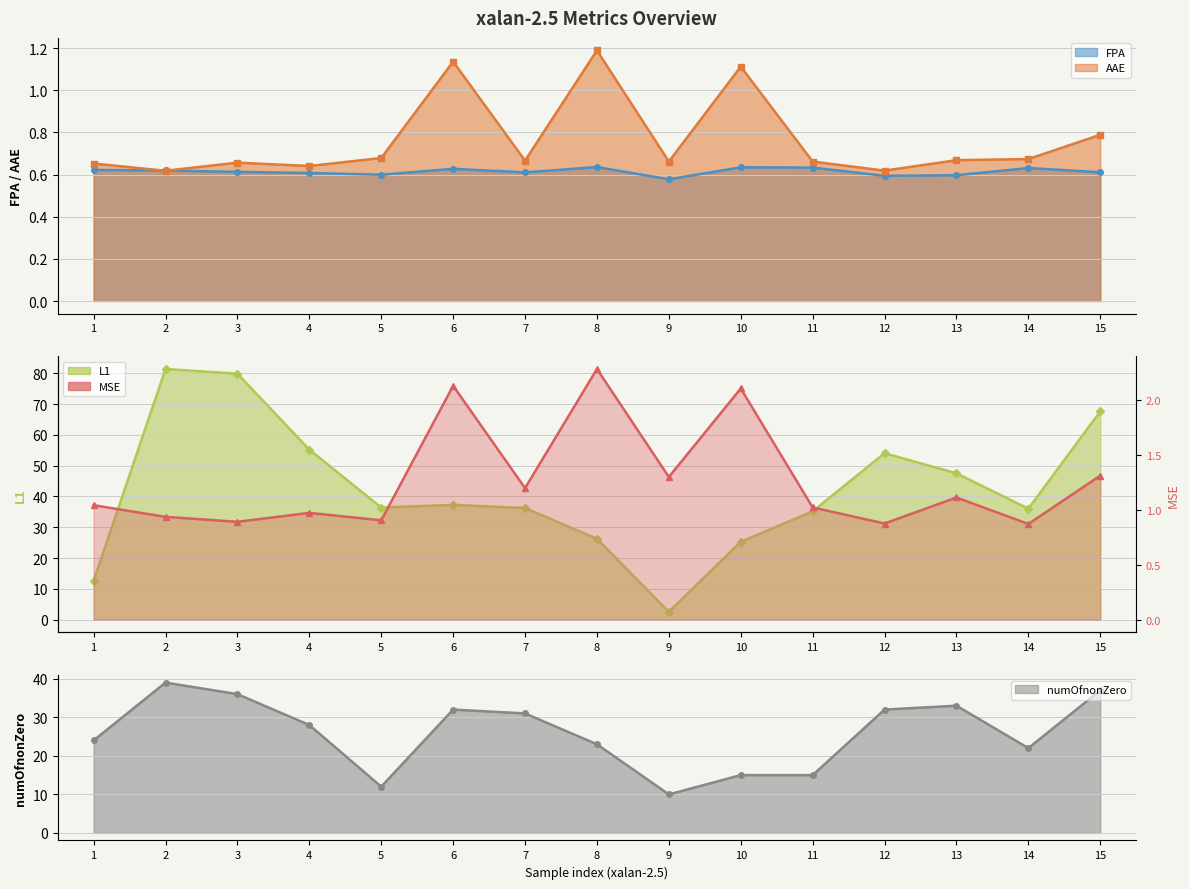

List the series in order of their peak value, highest first.

L1, numOfnonZero, MSE, AAE, FPA